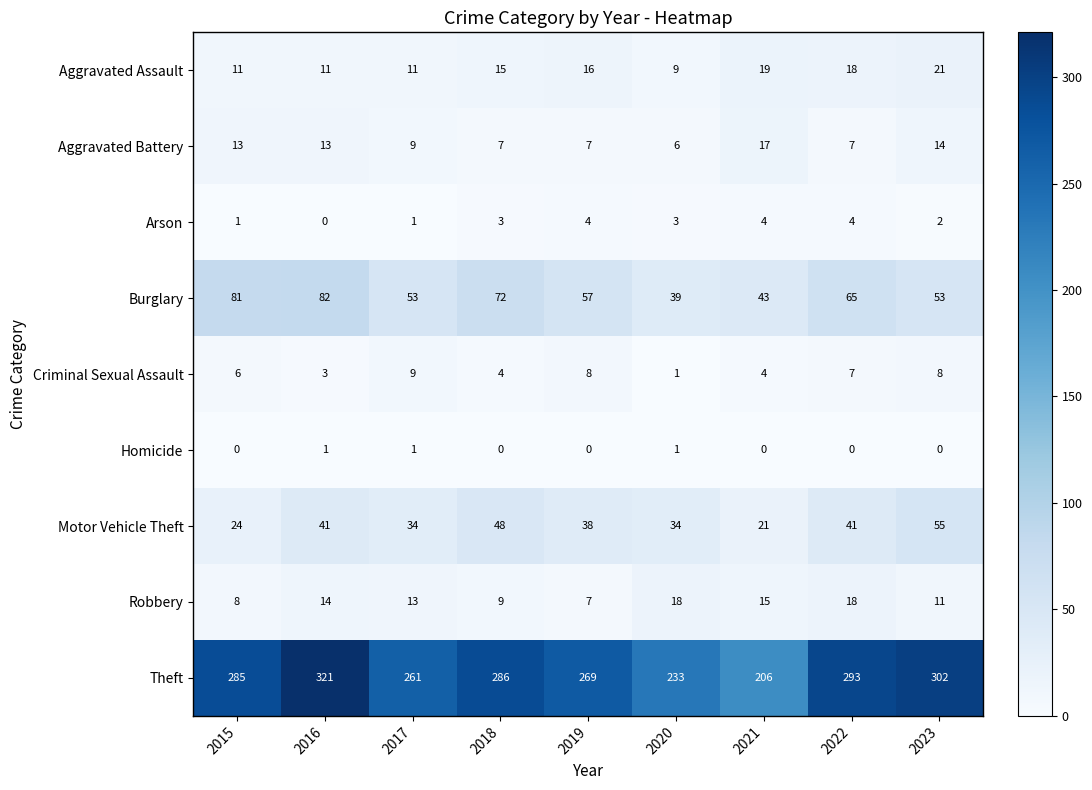

What value does the Aggravated Assault series have at 2019, to the nearest 10?

20